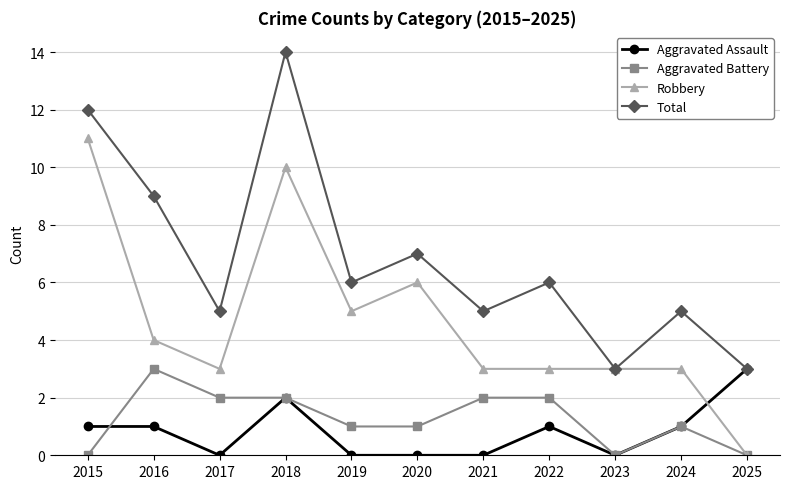

What are all the series names shown in the legend?

Aggravated Assault, Aggravated Battery, Robbery, Total